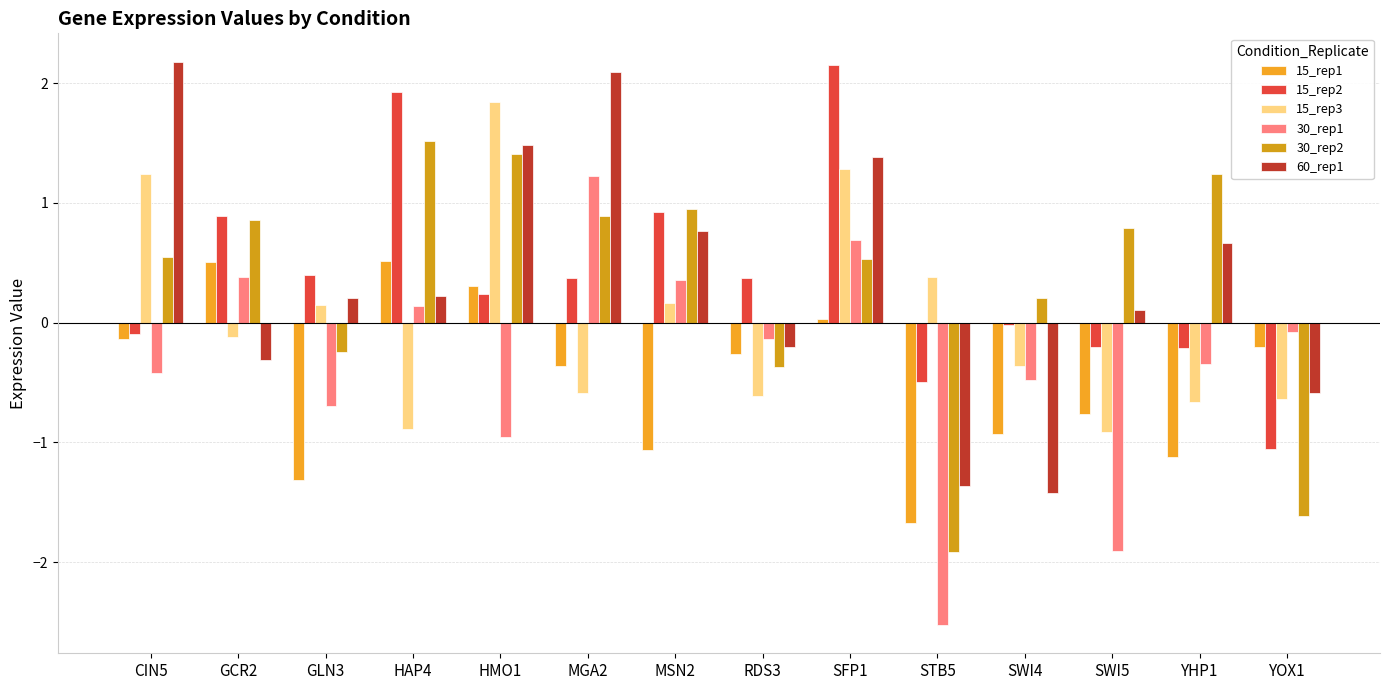

What is the difference between the second highest and minimum values in the 30_rep2 series?

3.3